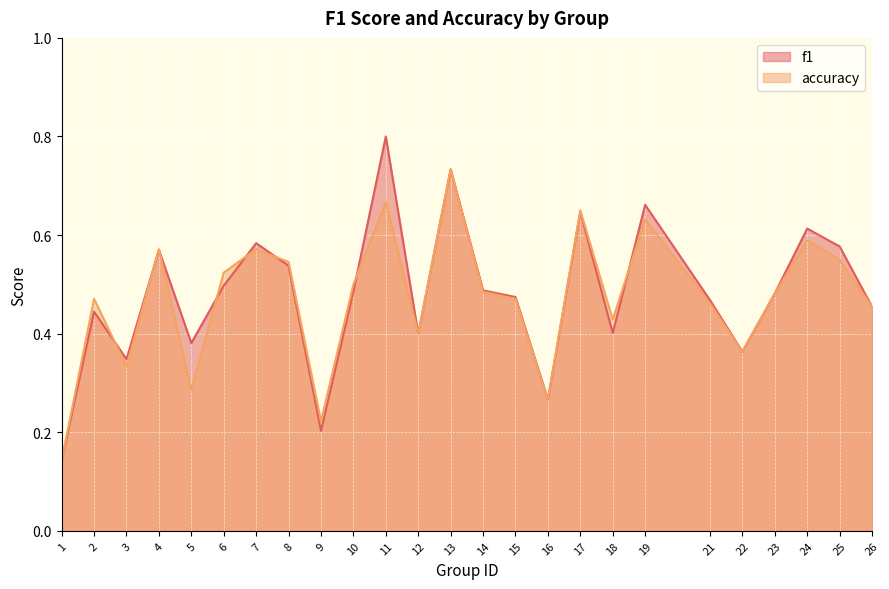

How many interior local peaks does the accuracy series have?

8